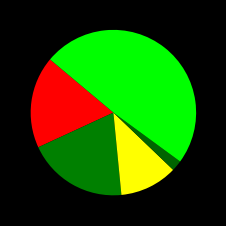

How many segments does this pie chart have?

5